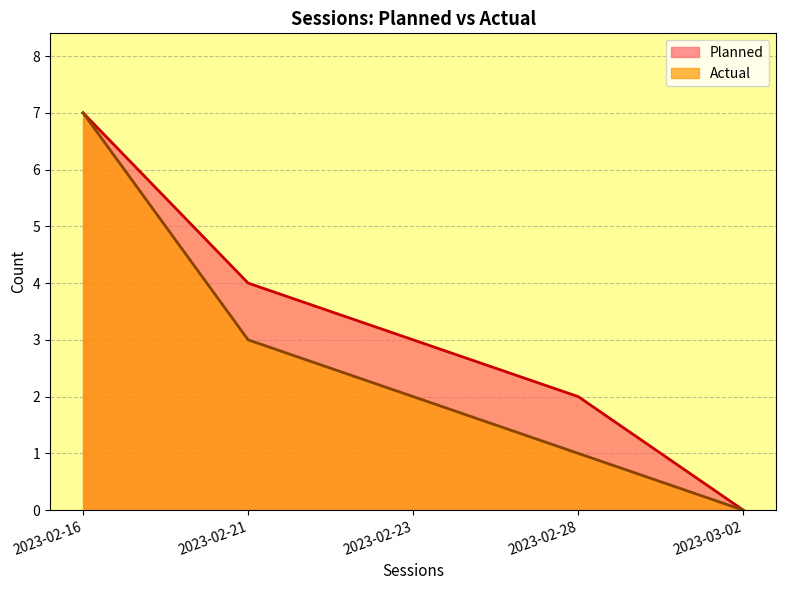

At which category is the sum across all series the highest?

2023-02-16